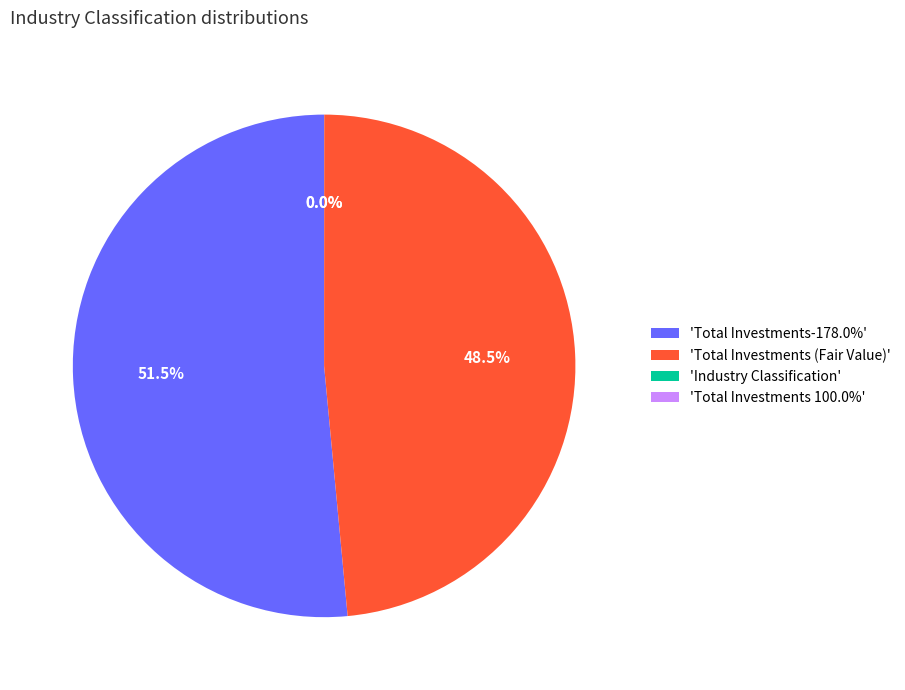

What is the largest slice in the pie chart?

'Total Investments-178.0%'